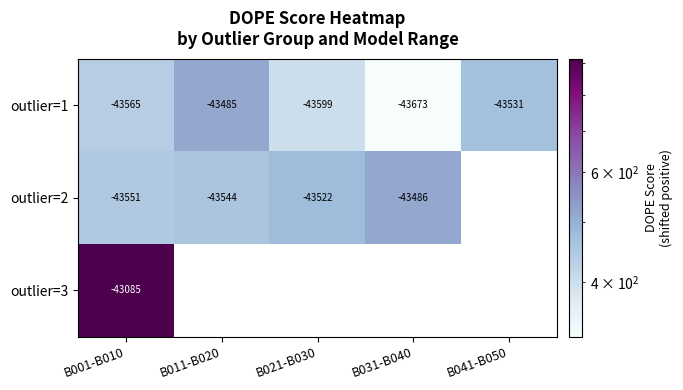

Which label corresponds to the smallest value in the chart?

B031-B040